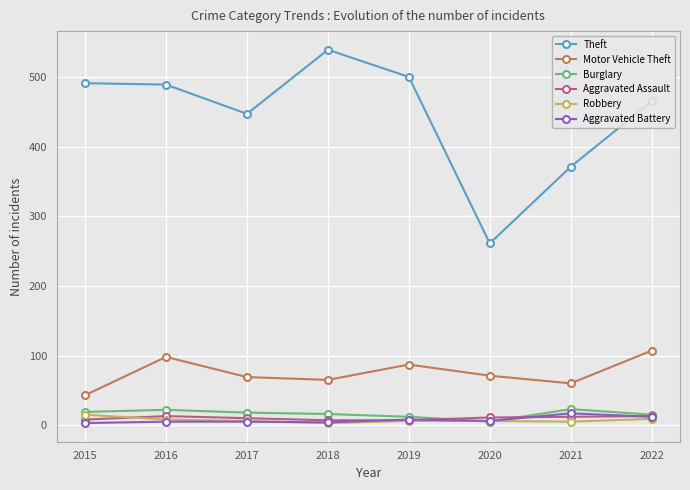

Is the value of Burglary at 2018 greater than the value of Aggravated Assault at 2017?

Yes